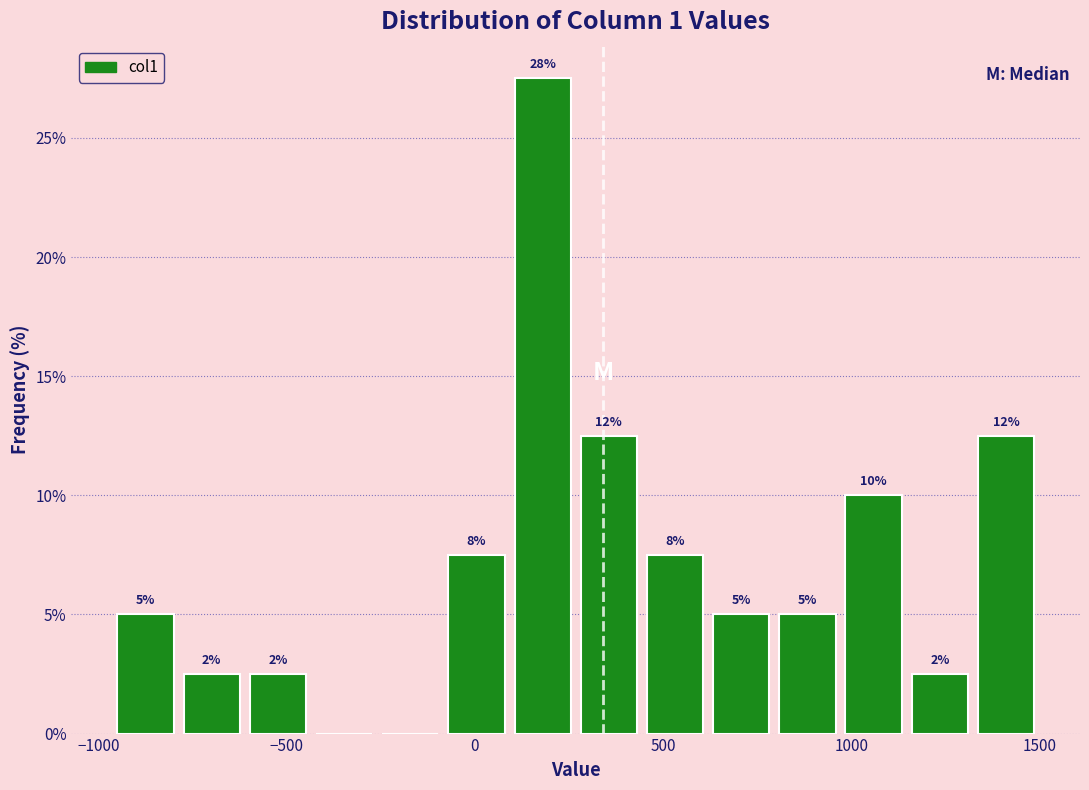

Read against the x-axis, roughly where is the centre of the tallest bar?

200